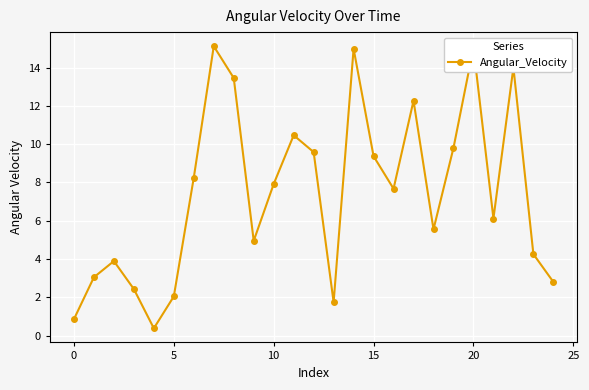

What is the value of the 3rd point from the left?

3.9